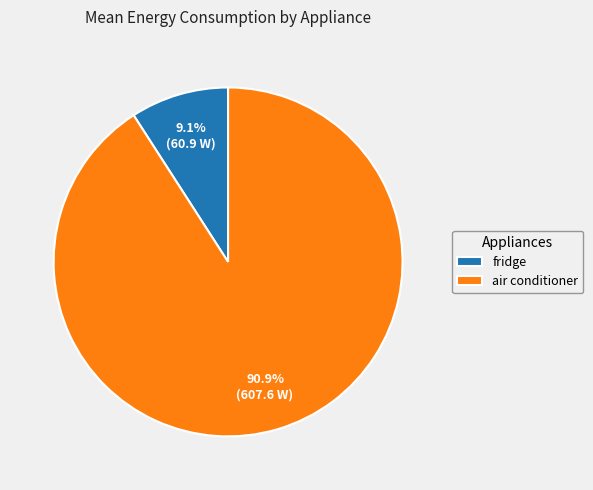

How many slices are in this pie chart?

2